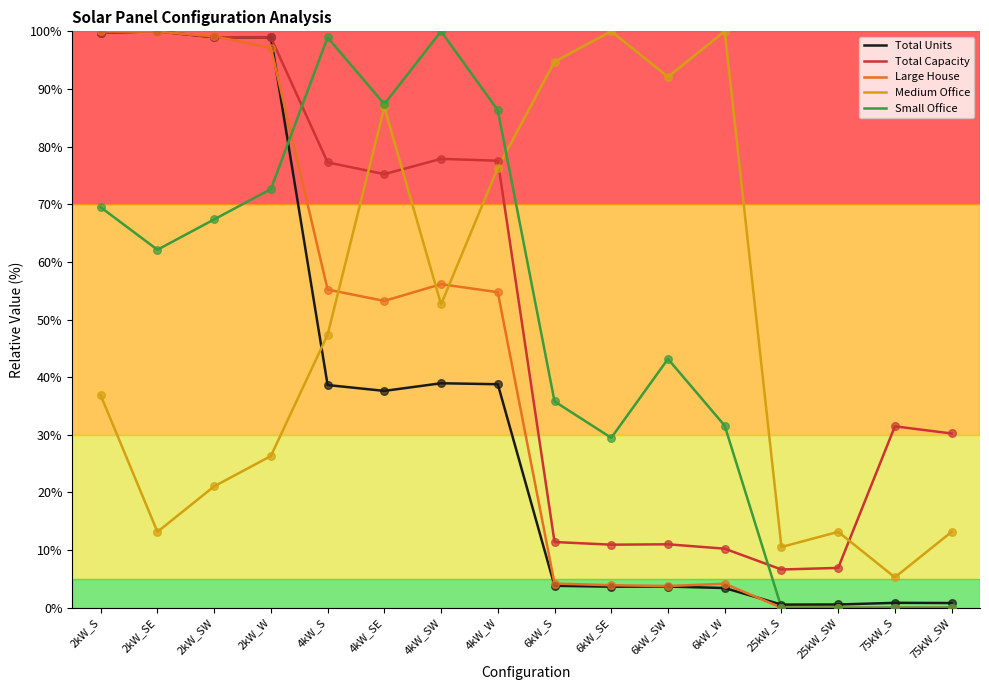

At which category is the sum across all series the highest?

2kW_S